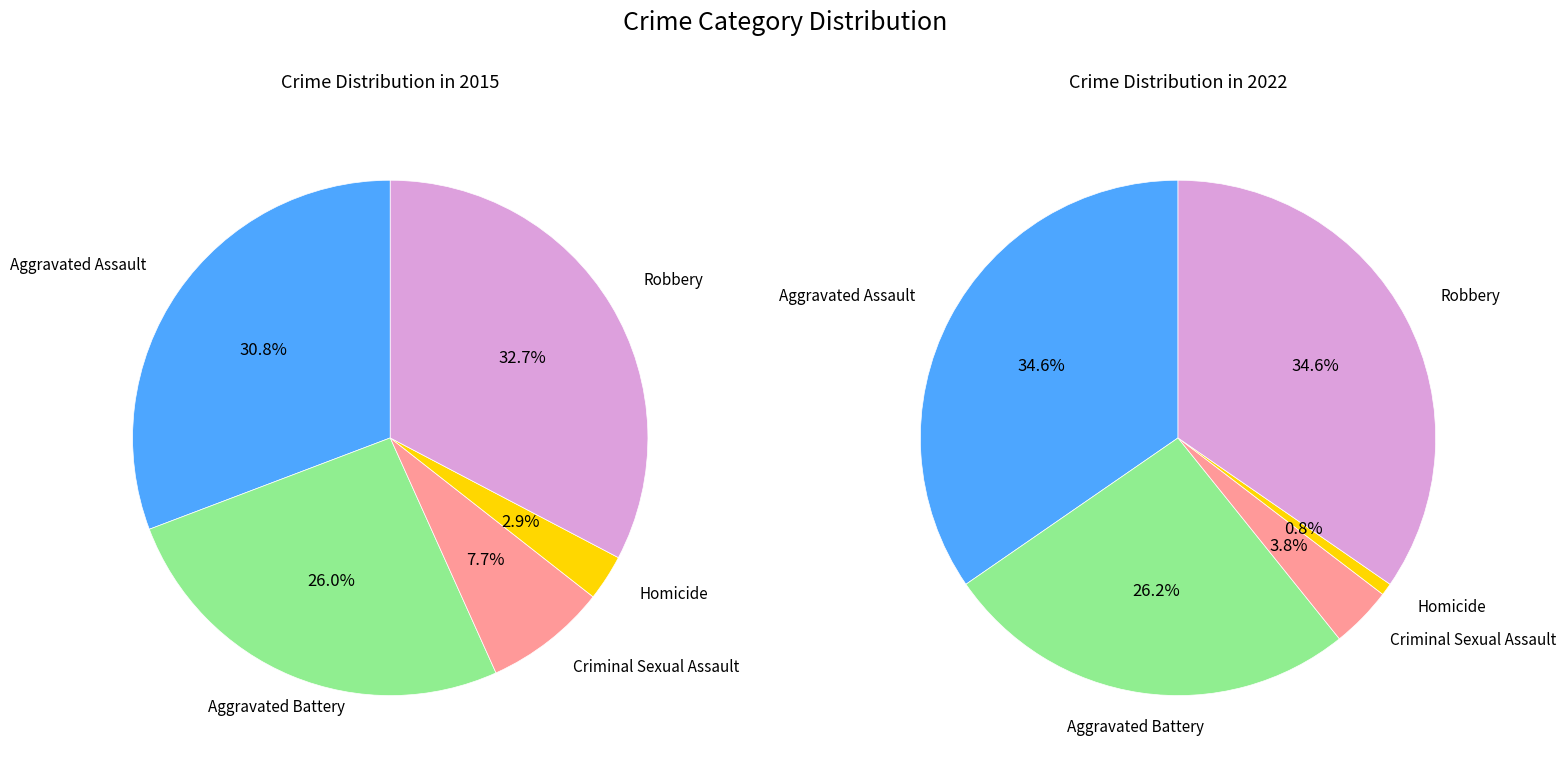

To the nearest percent, what is the difference between the Robbery and Aggravated Assault slice percentages?

2%